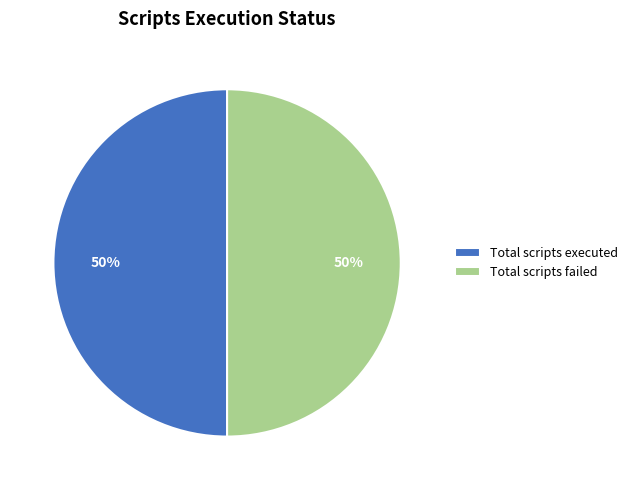

Count the number of slices in the pie.

2